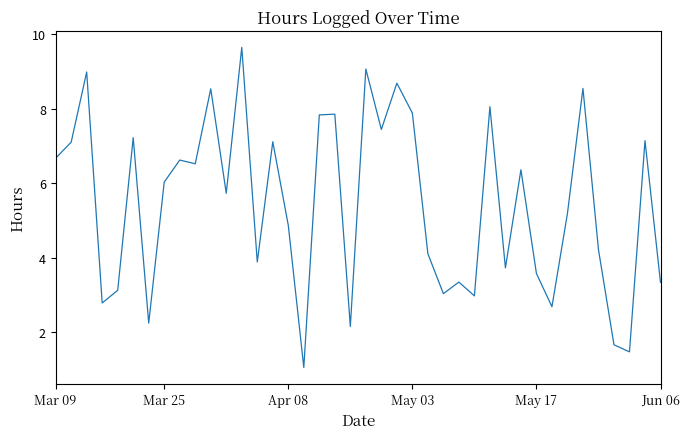

What is the sum of all values?

218.5